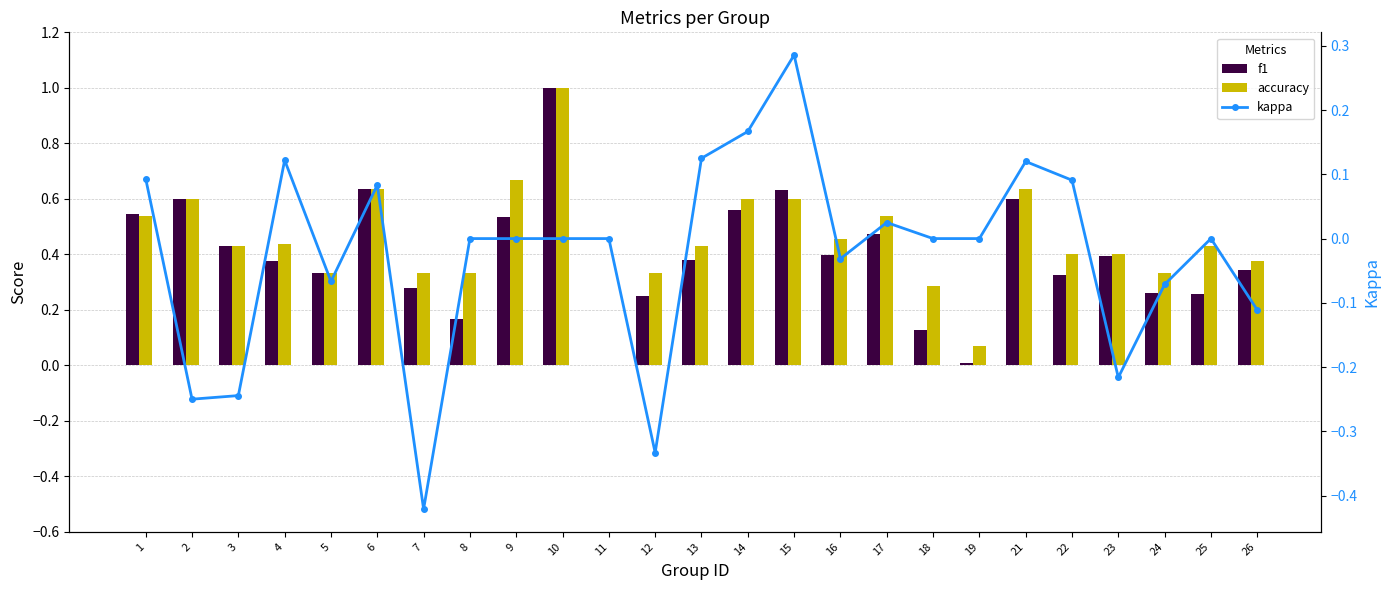

List the labels in order of accuracy value, smallest first.

11, 19, 18, 5, 7, 8, 12, 24, 26, 22, 23, 3, 13, 25, 4, 16, 1, 17, 2, 14, 15, 6, 21, 9, 10